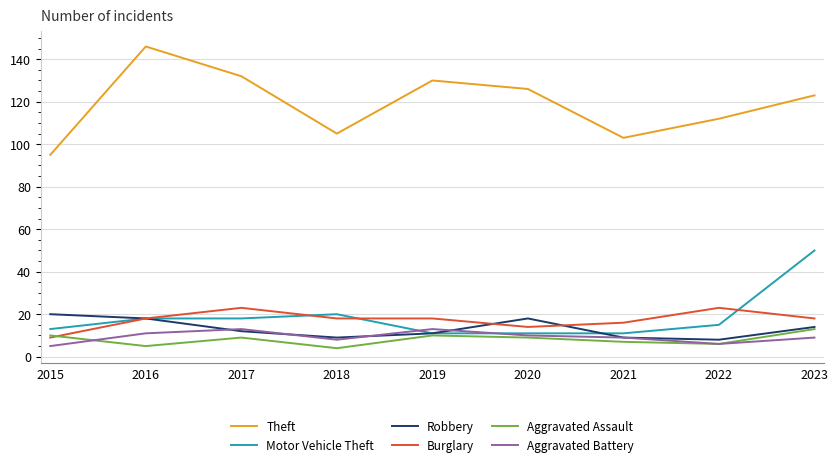

What is the sum of all Theft values?

1072